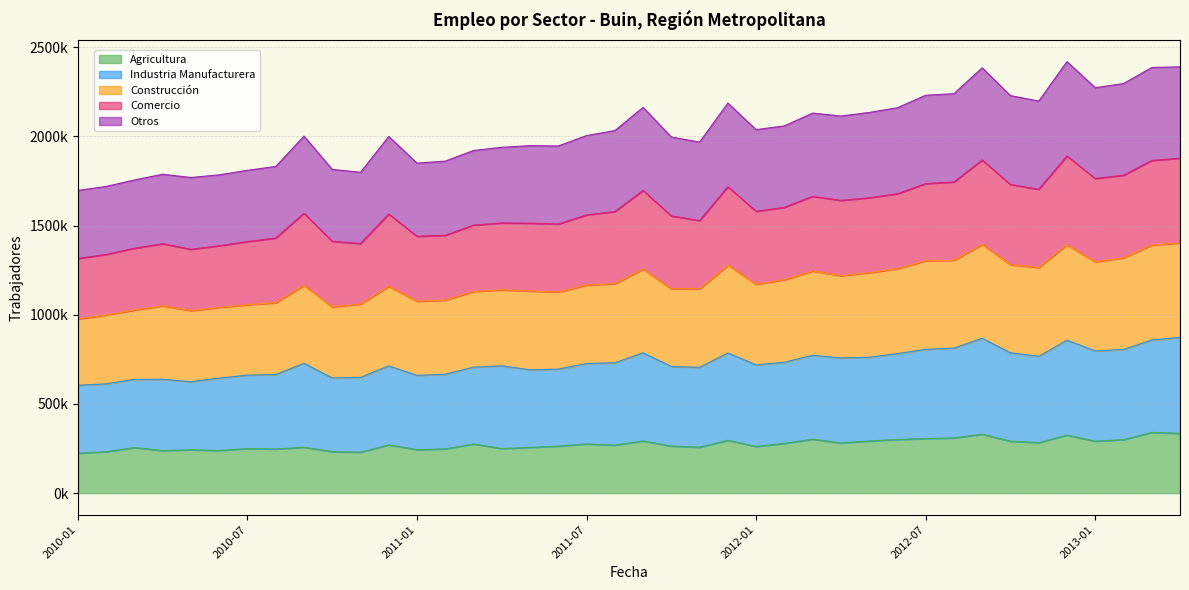

Does the chart have visible grid lines?

Yes